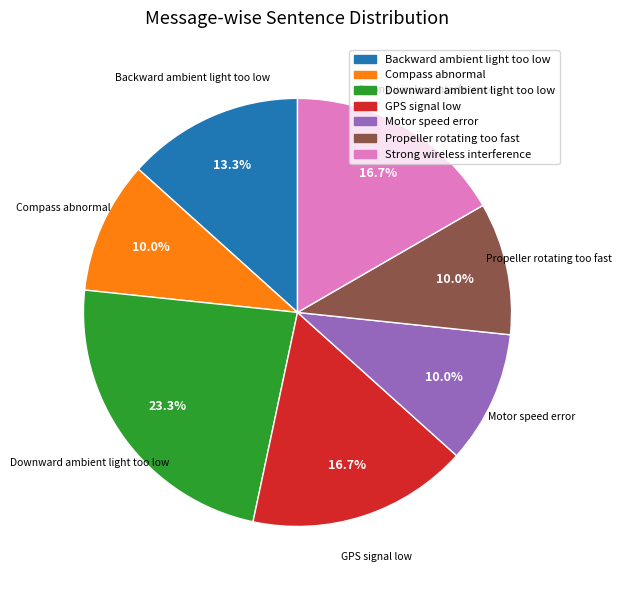

How many segments does this pie chart have?

7